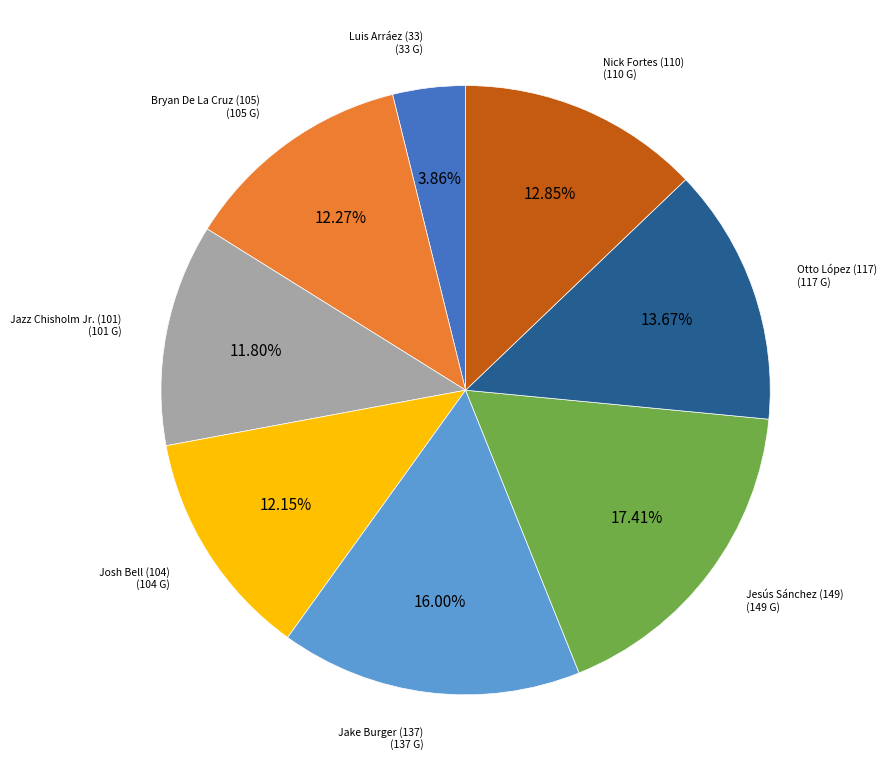

Approximately how many times larger is the value at Jazz Chisholm Jr. (101) compared to Jesús Sánchez (149)?

0.7